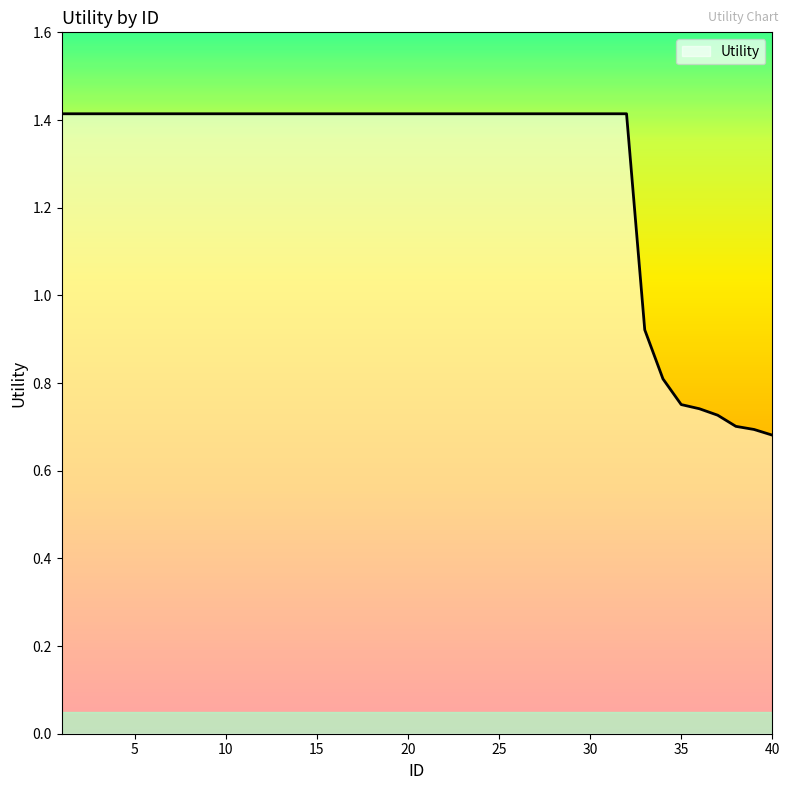

What is the greatest value displayed?

1.4